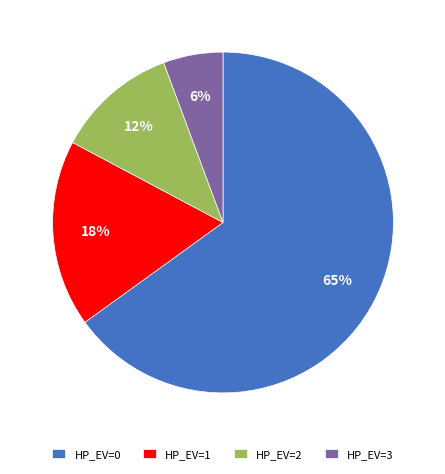

Approximately how many times larger is the value at HP_EV=3 compared to HP_EV=1?

0.3